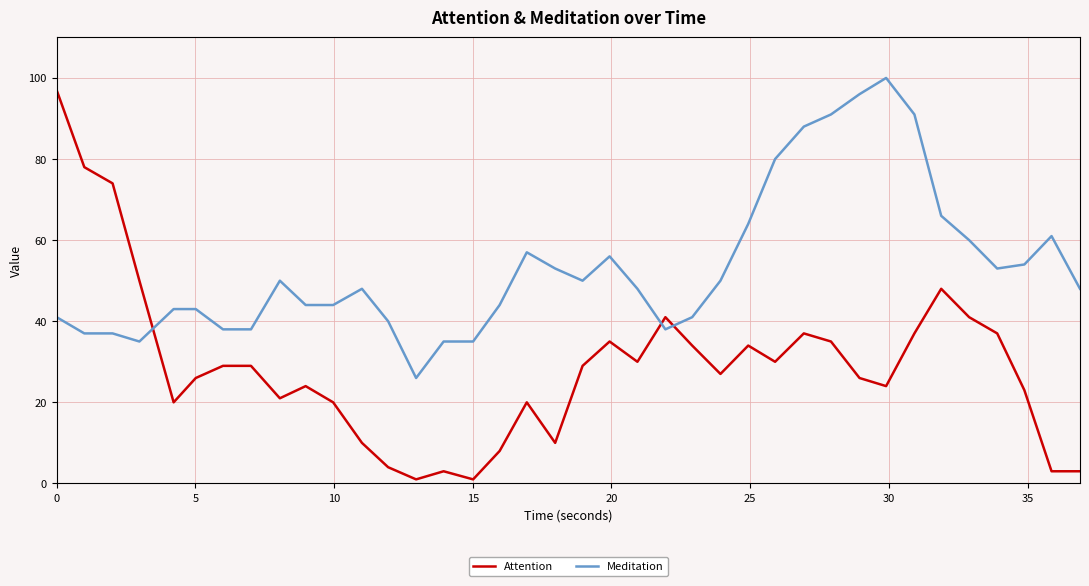

Reading left to right, extract all data points from this chart.

Attention: 97	78	74	50	20	26	29	29	21	24	20	10	4	1	3	1	8	20	10	29	35	30	41	34	27	34	30	37	35	26	24	37	48	41	37	23	3	3
Meditation: 41	37	37	35	43	43	38	38	50	44	44	48	40	26	35	35	44	57	53	50	56	48	38	41	50	64	80	88	91	96	100	91	66	60	53	54	61	48